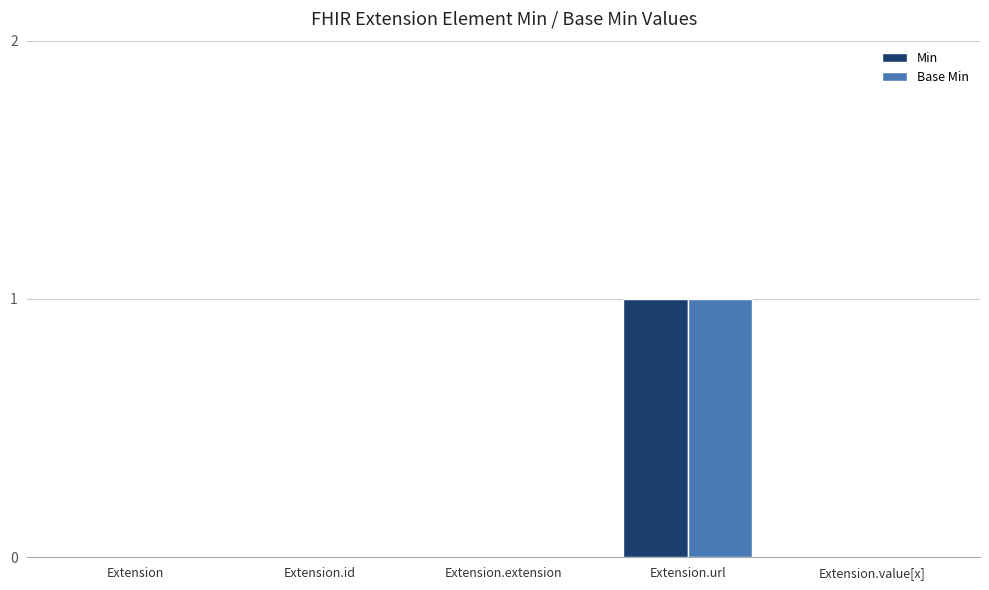

How many categories are shown in the chart?

5